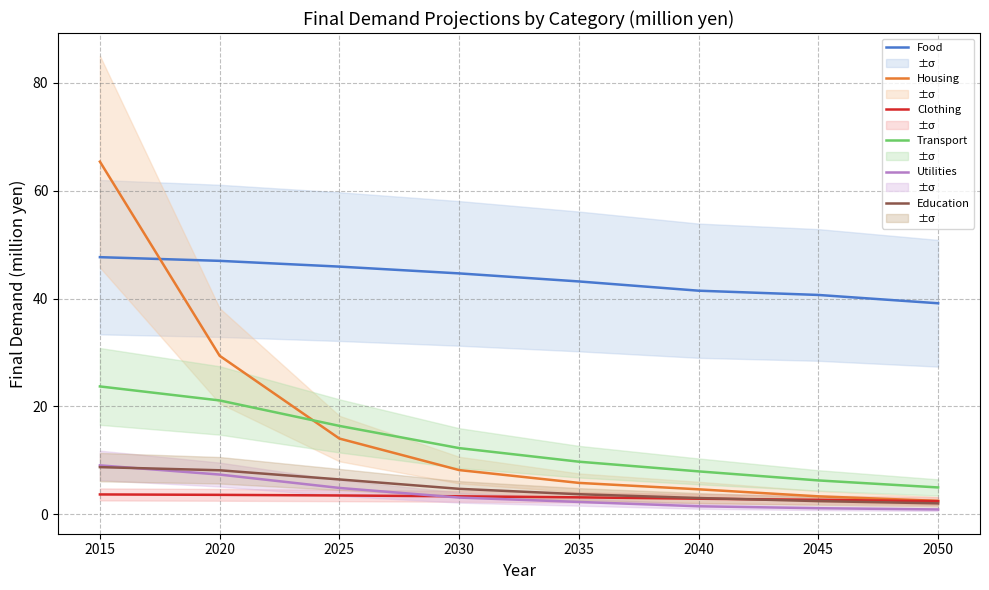

How many values in the Food series exceed 44?

4